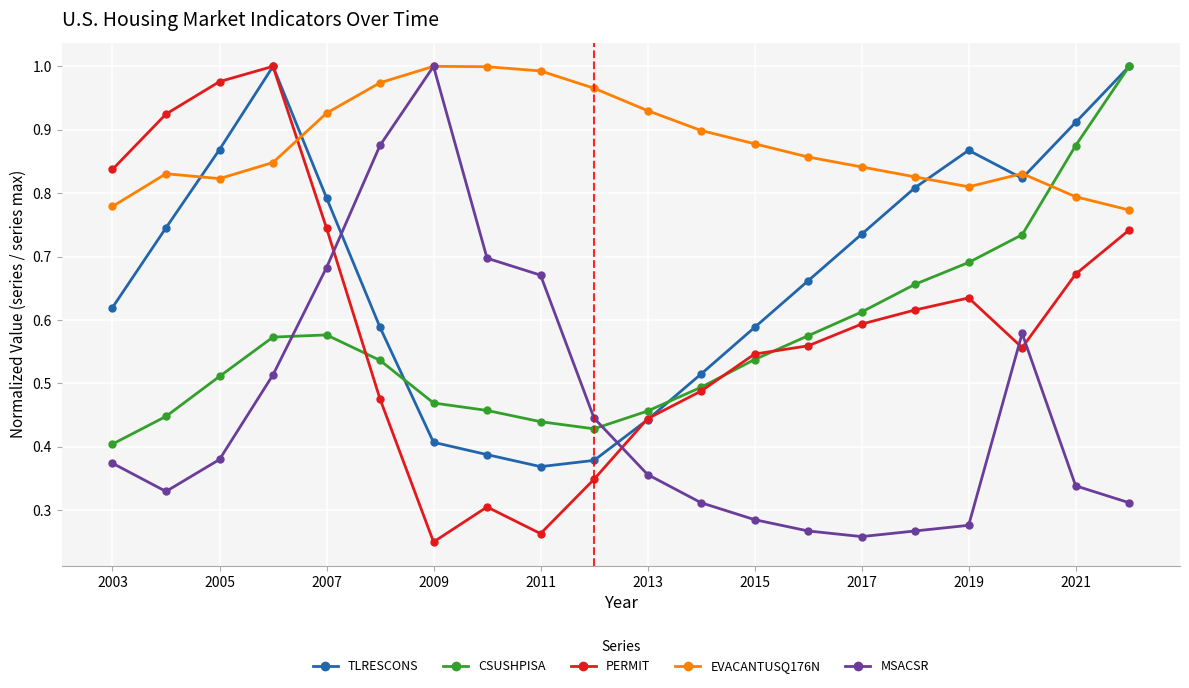

How many times do TLRESCONS and MSACSR cross each other?

2